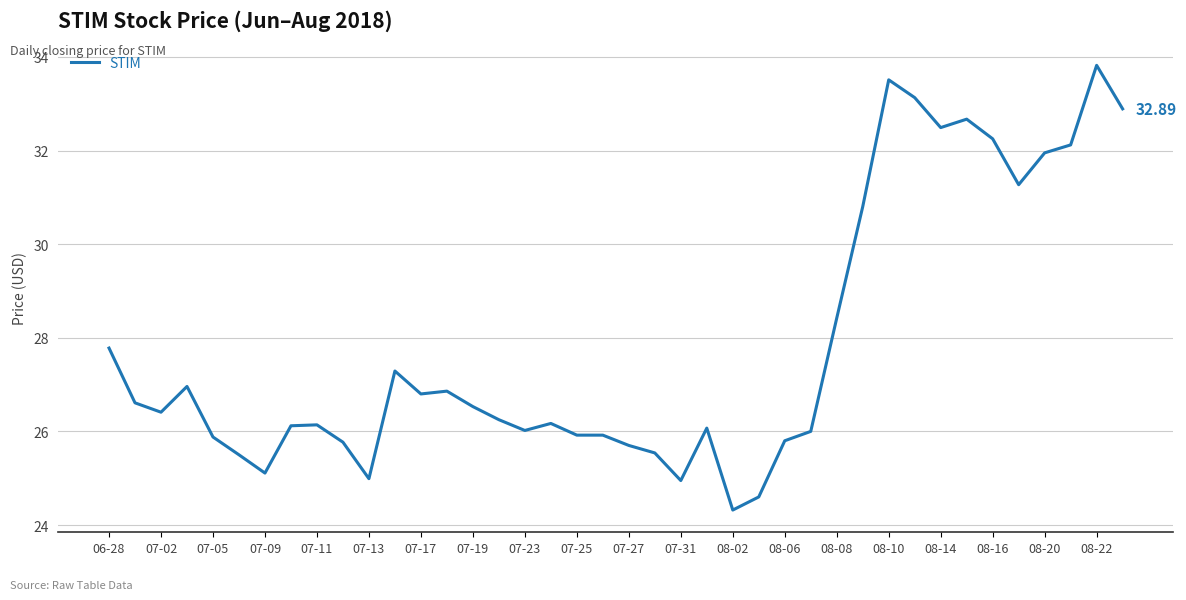

Does the chart have visible grid lines?

Yes